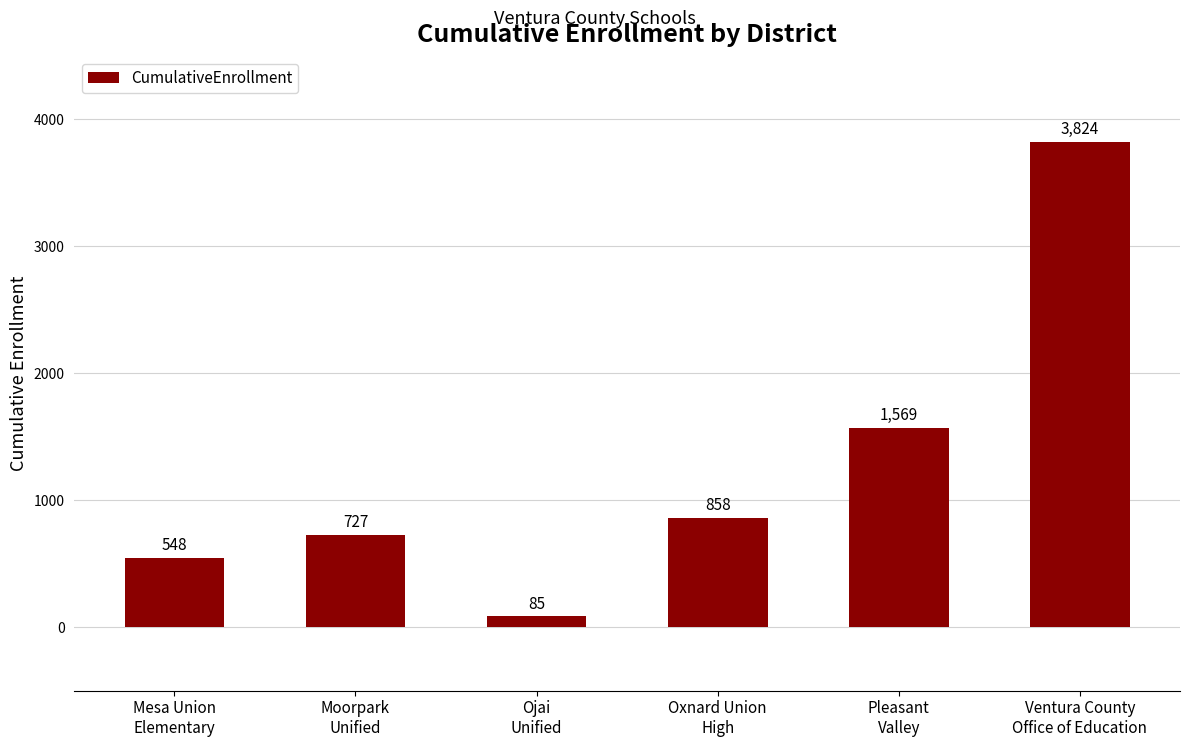

What is the difference between the maximum and minimum values?

3739